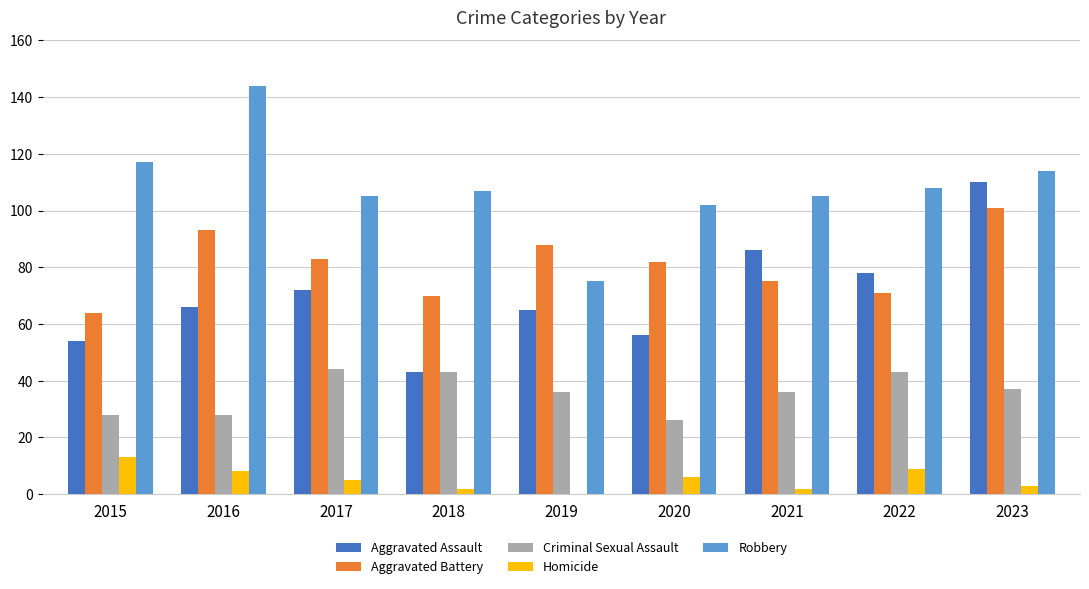

Reading left to right, transcribe all the data shown in this chart.

Aggravated Assault: 2015=54	2016=66	2017=72	2018=43	2019=65	2020=56	2021=86	2022=78	2023=110
Aggravated Battery: 2015=64	2016=93	2017=83	2018=70	2019=88	2020=82	2021=75	2022=71	2023=101
Criminal Sexual Assault: 2015=28	2016=28	2017=44	2018=43	2019=36	2020=26	2021=36	2022=43	2023=37
Homicide: 2015=13	2016=8	2017=5	2018=2	2019=0	2020=6	2021=2	2022=9	2023=3
Robbery: 2015=117	2016=144	2017=105	2018=107	2019=75	2020=102	2021=105	2022=108	2023=114